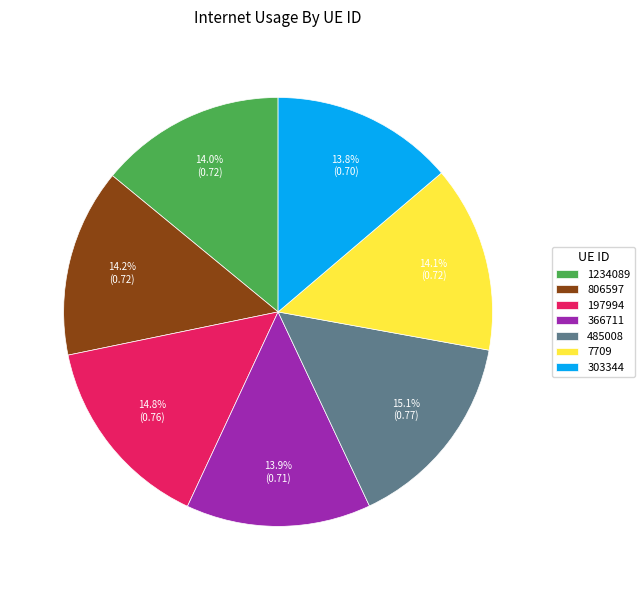

Is there a majority slice in this chart?

No